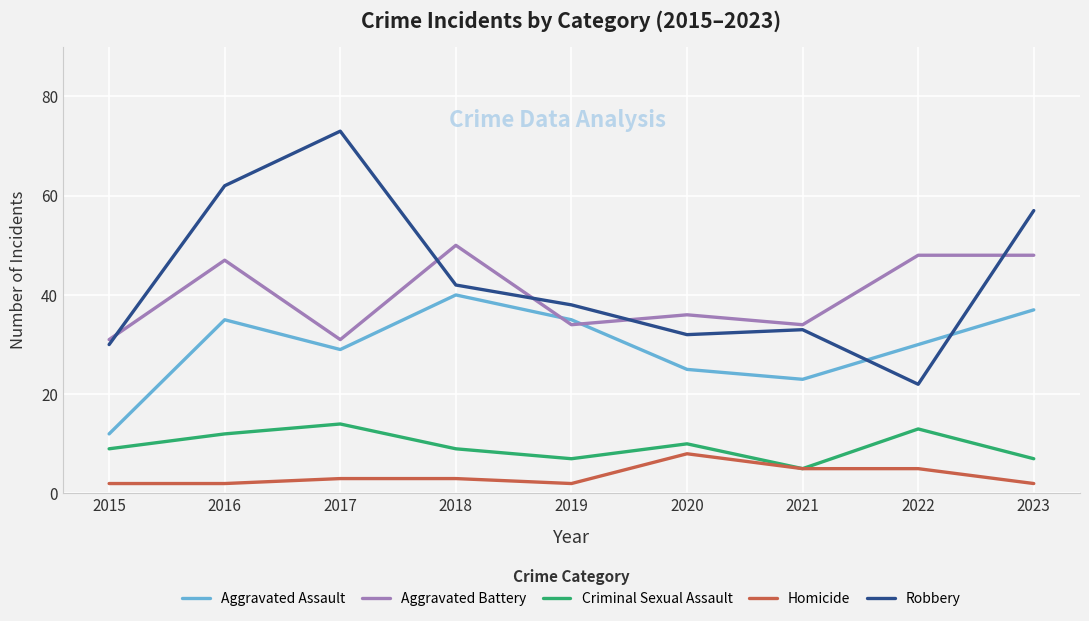

How many values in the Robbery series are below 38?

4